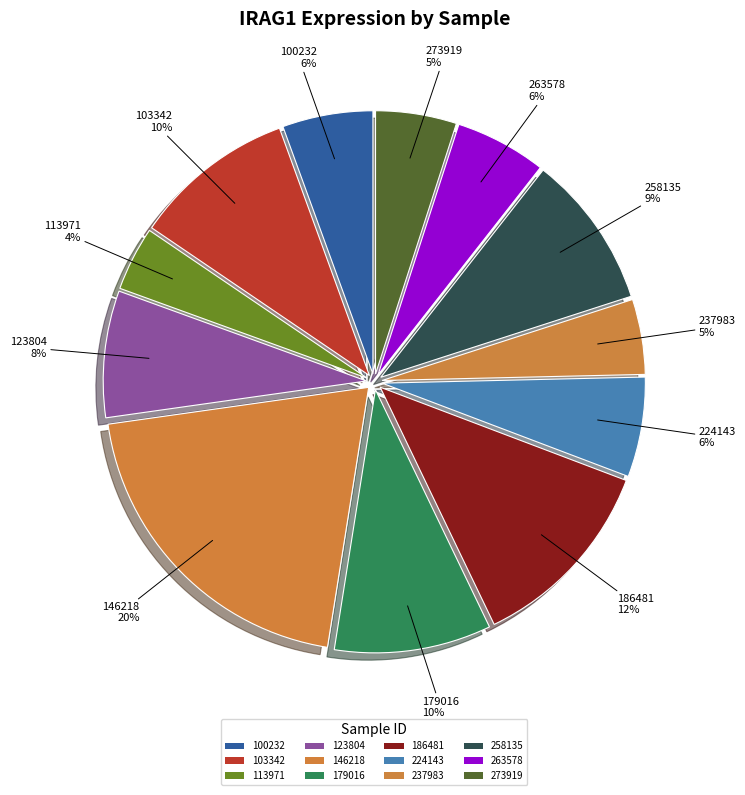

To the nearest percent, what is the combined percentage of 100232 and 103342?

16%